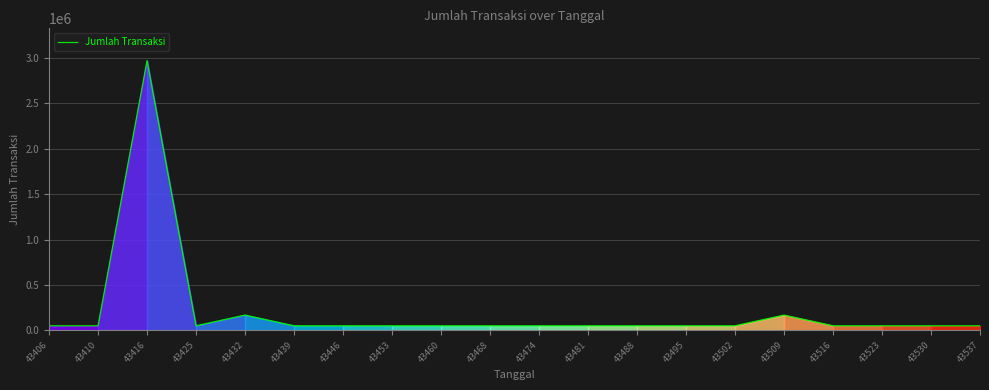

Reading right to left, what are all the values shown in this chart?

43537=50000	43530=50000	43523=50000	43516=50000	43509=168000	43502=50000	43495=50000	43488=50000	43481=50000	43474=50000	43468=50000	43460=50000	43453=50000	43446=50000	43439=50000	43432=168000	43425=50000	43416=2970000	43410=50000	43406=50000